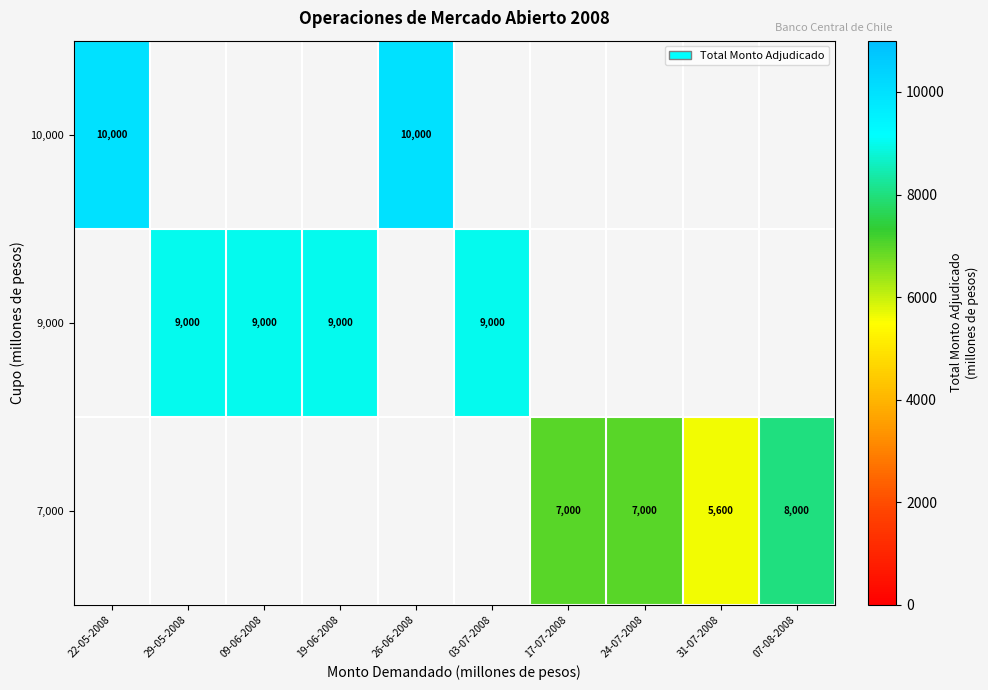

What is the greatest value displayed?

10000.0